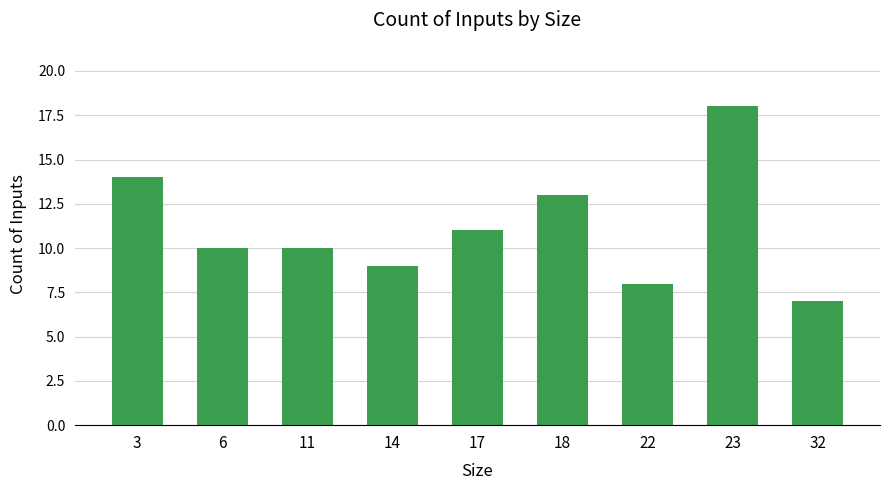

What is the value of the 4th bar from the left?

9